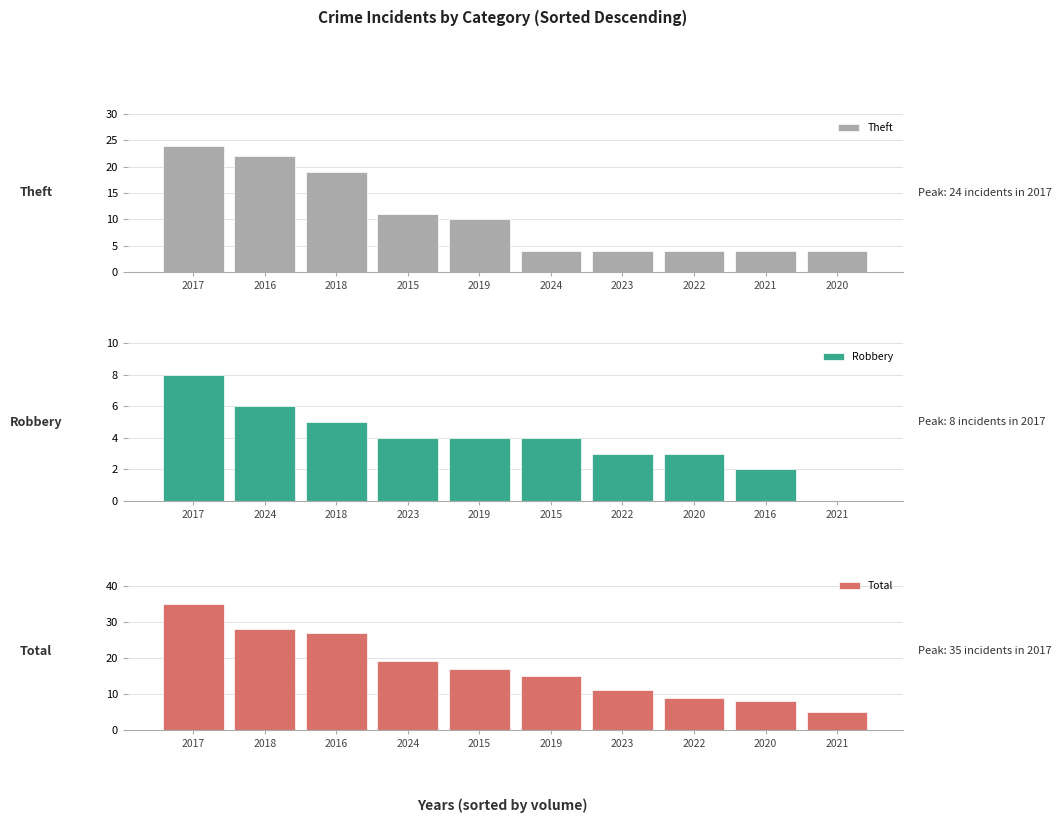

What are all the series names shown in the legend?

Theft, Robbery, Total